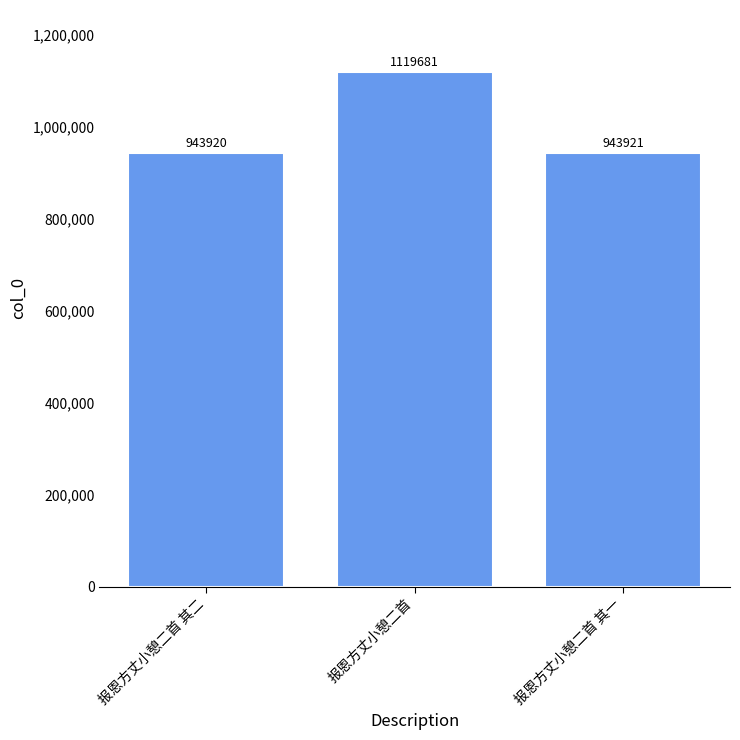

What is the change in value from 报恩方丈小憩二首 其二 to 报恩方丈小憩二首?

+175761